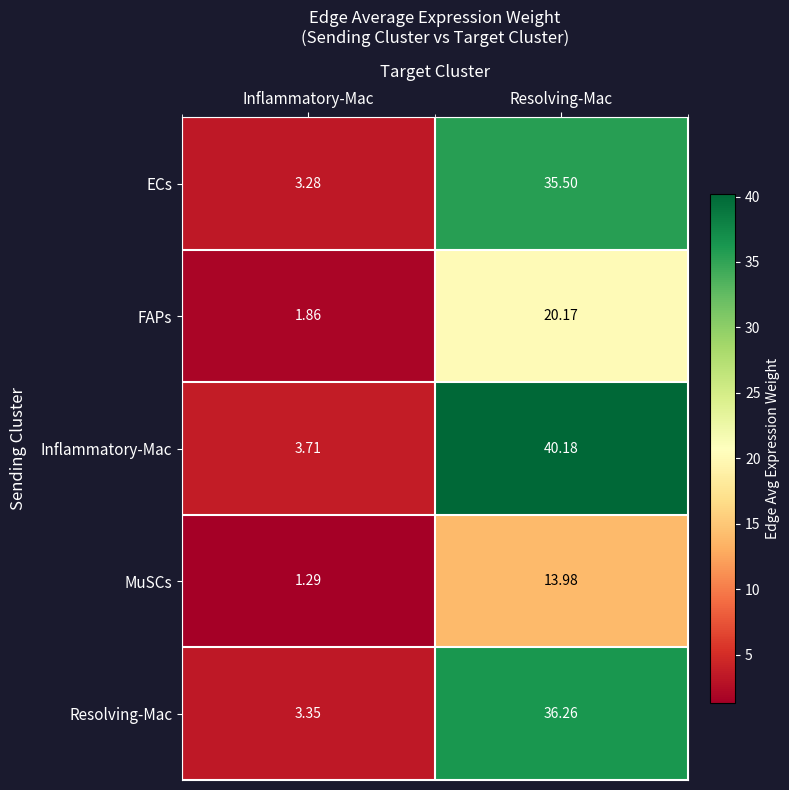

Which series changed the most between Inflammatory-Mac and Resolving-Mac?

Inflammatory-Mac